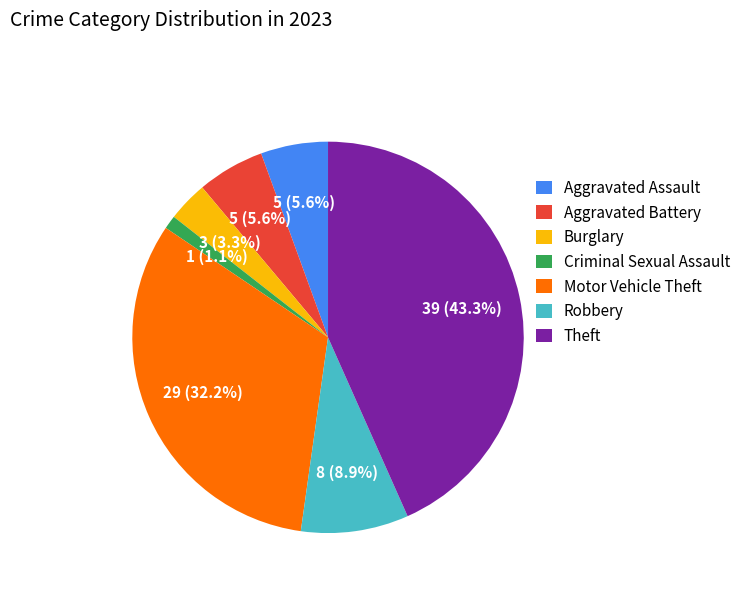

Which slice is the largest?

Theft